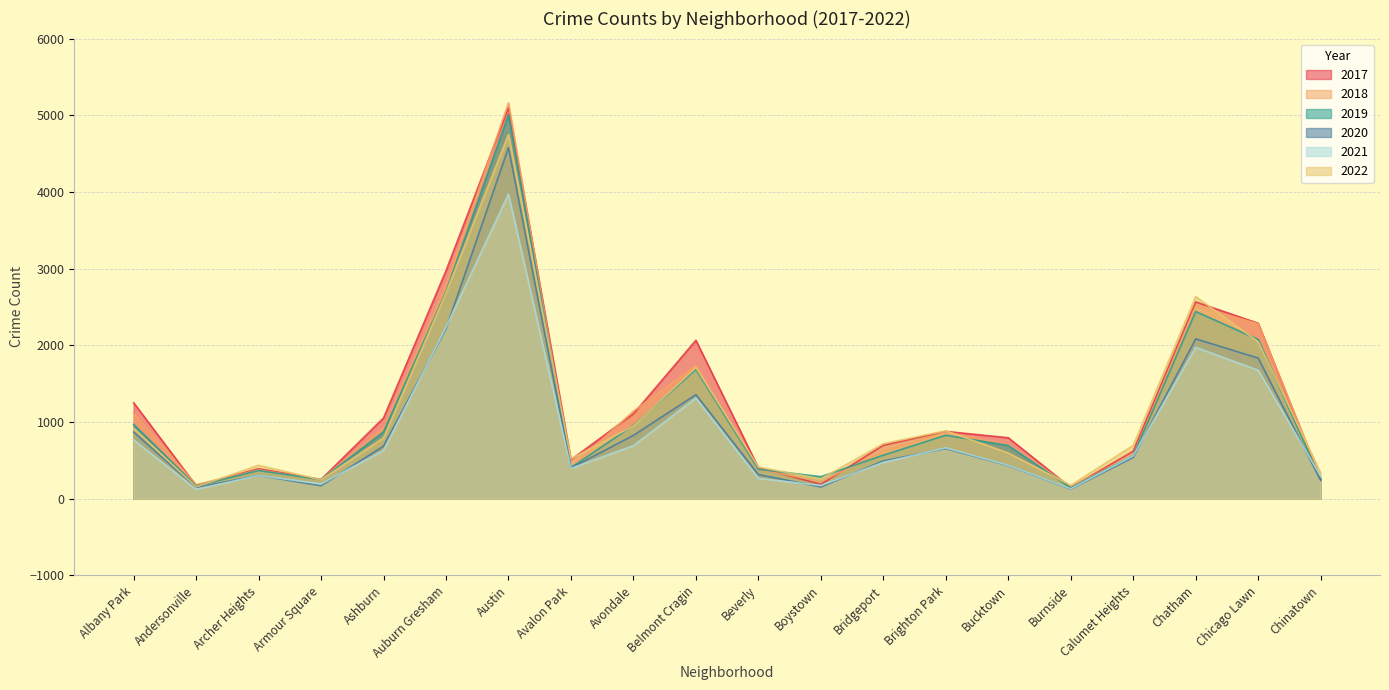

What is the value of the 2020 point at the 2nd from the left?

147